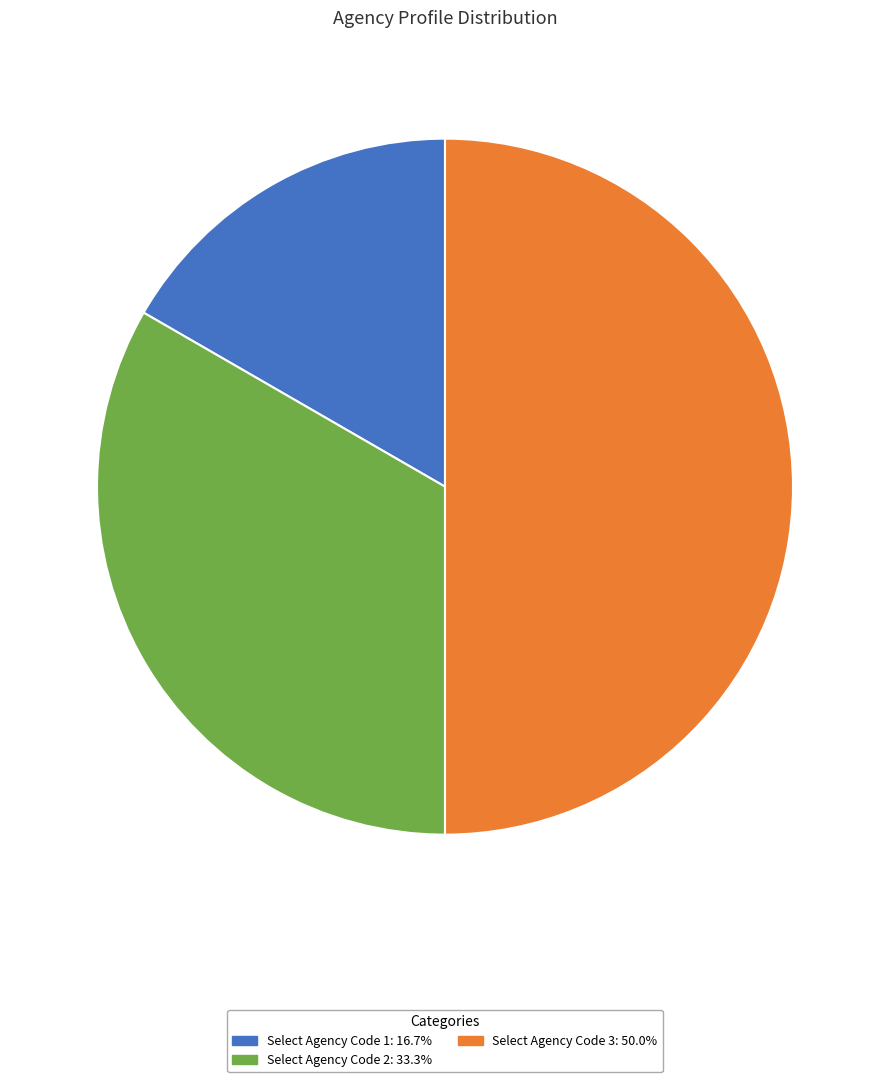

Which category has the biggest portion of the pie?

Select Agency Code 3